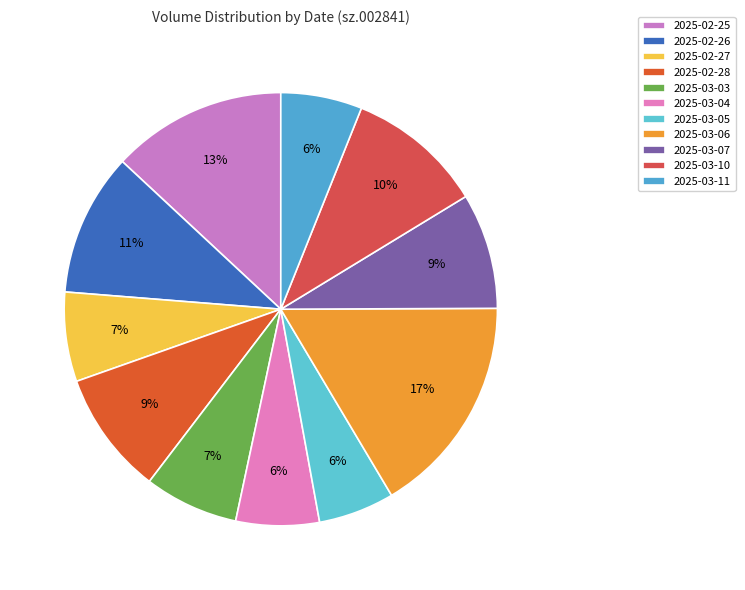

What is the largest slice in the pie chart?

2025-03-06